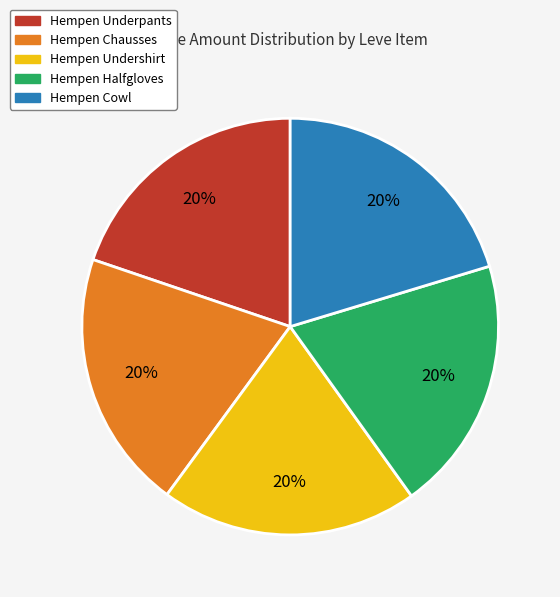

Approximately how many times larger is the value at Hempen Underpants compared to Hempen Cowl?

1.0